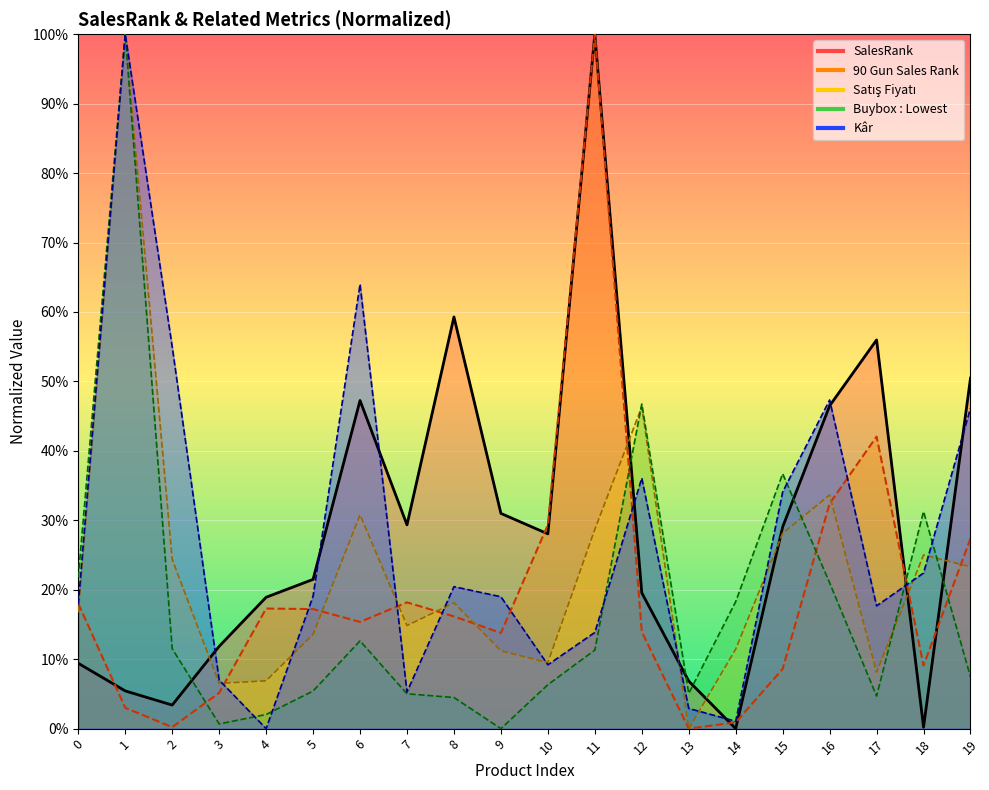

What value does the Satış Fiyatı series have at 1?

1.0